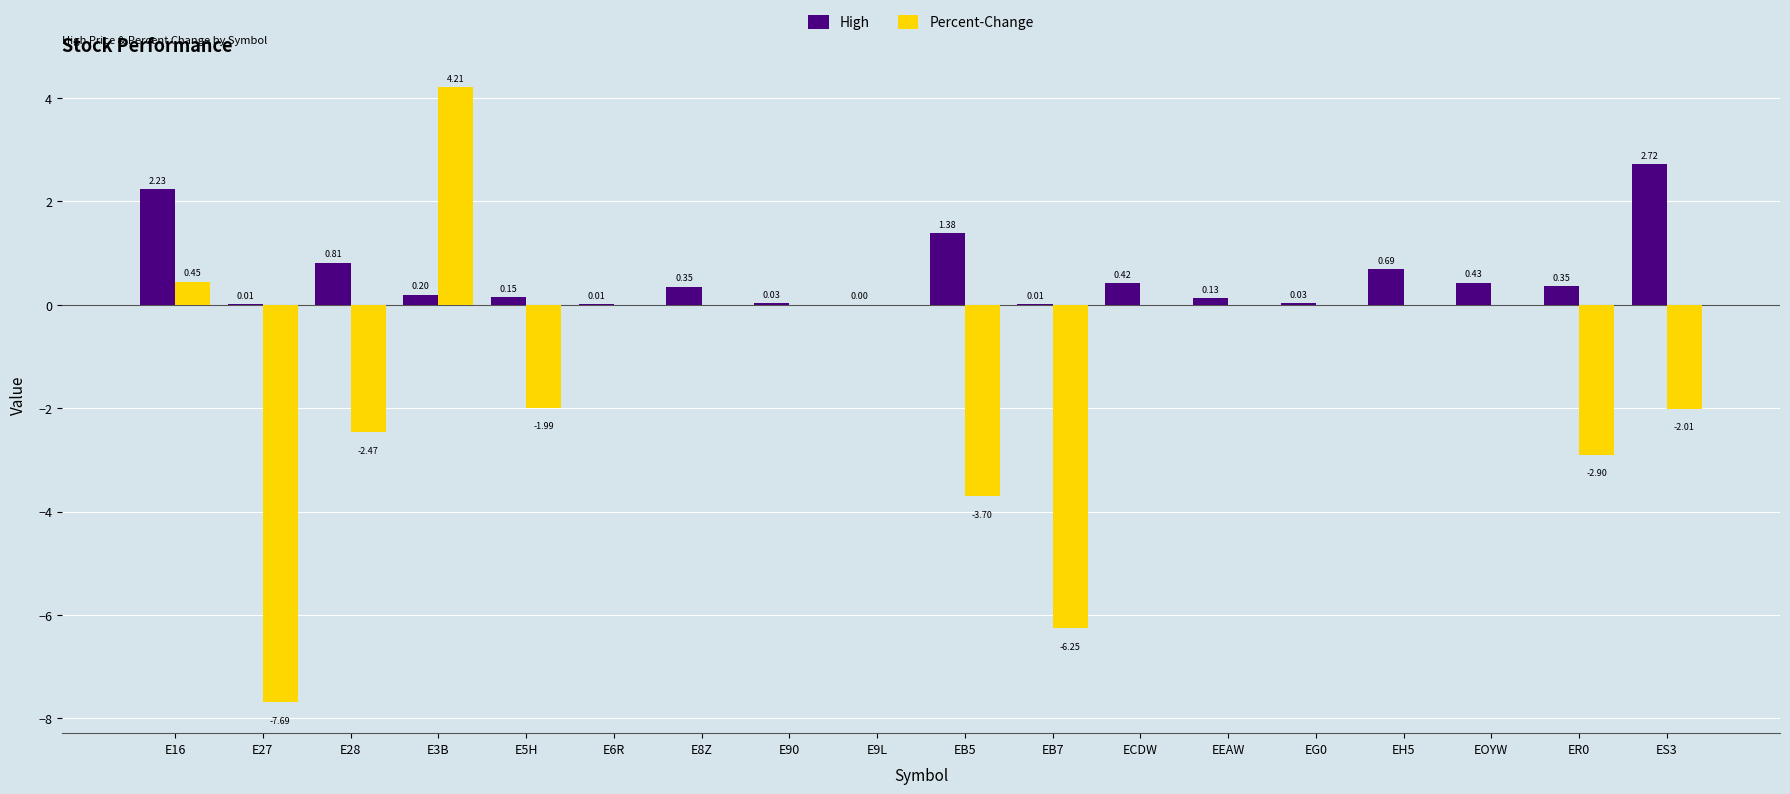

Is the value of Percent-Change at EH5 greater than the value of High at E8Z?

No